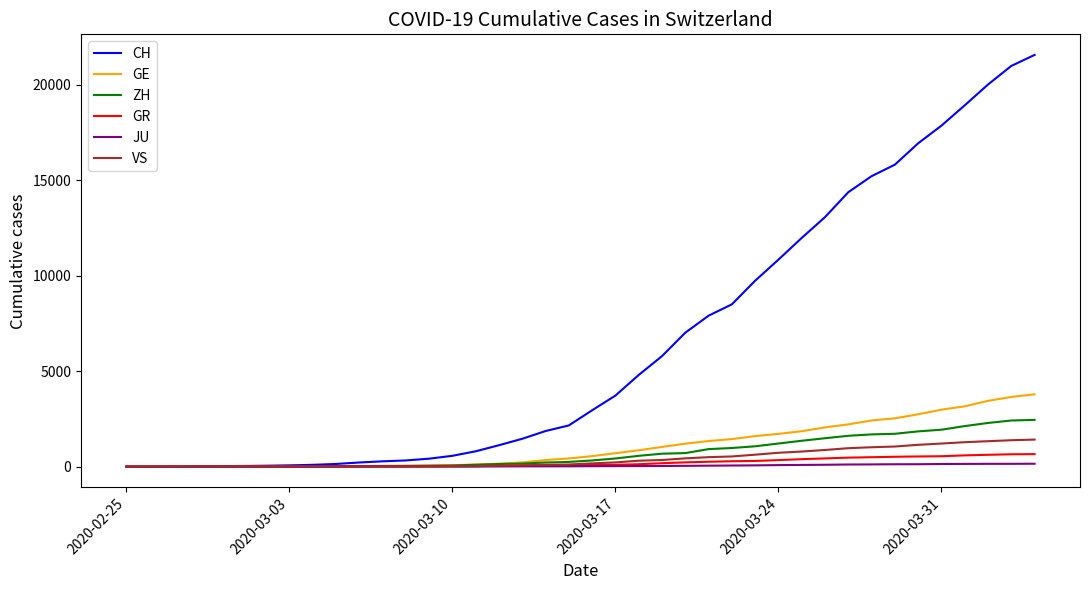

Which series has the largest range (max minus min)?

CH